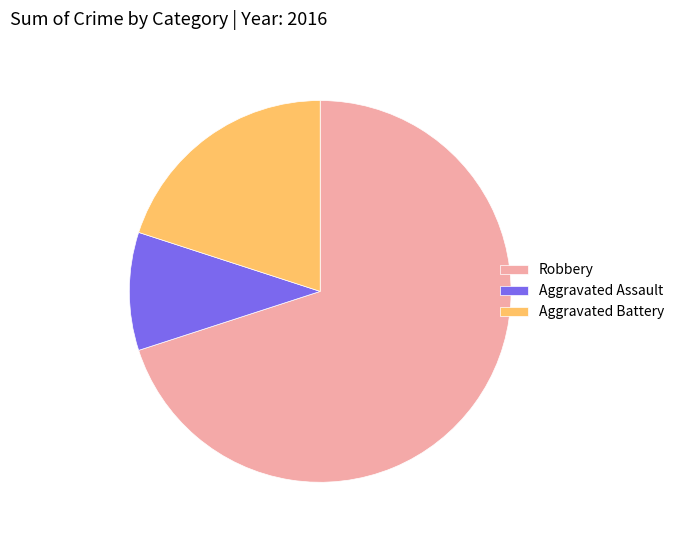

Which slice is the largest?

Robbery